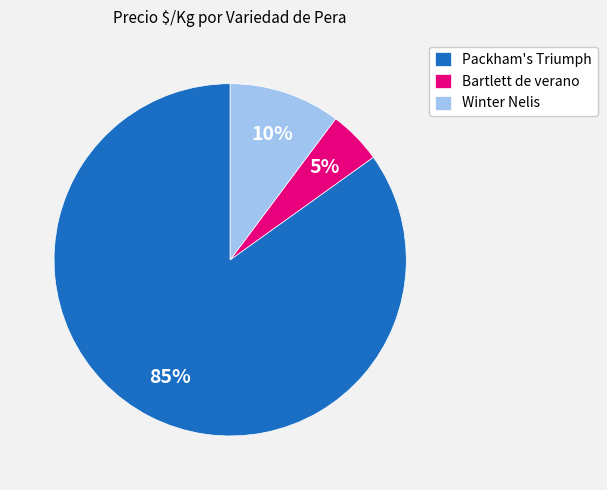

To the nearest percent, what is the average slice percentage?

33%